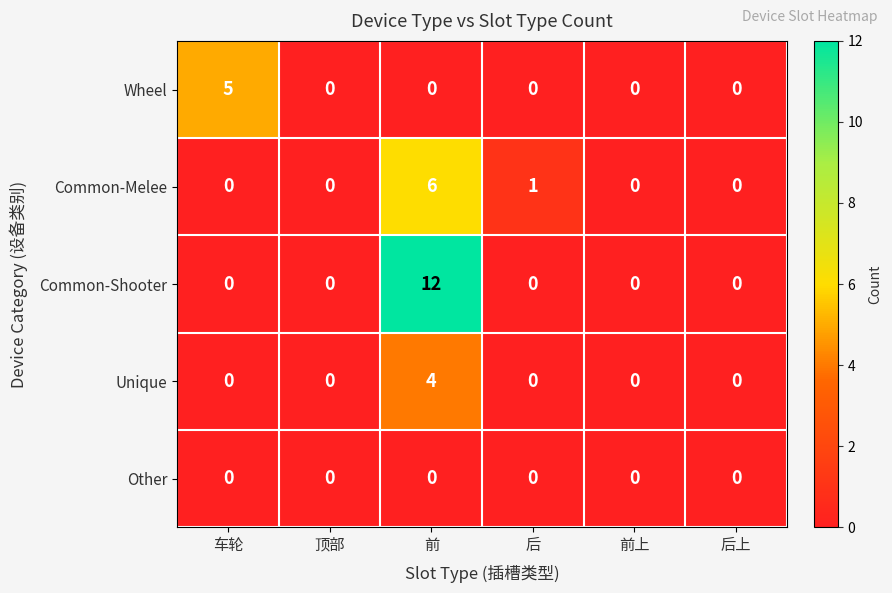

Which series has the largest total across all categories?

Common-Shooter